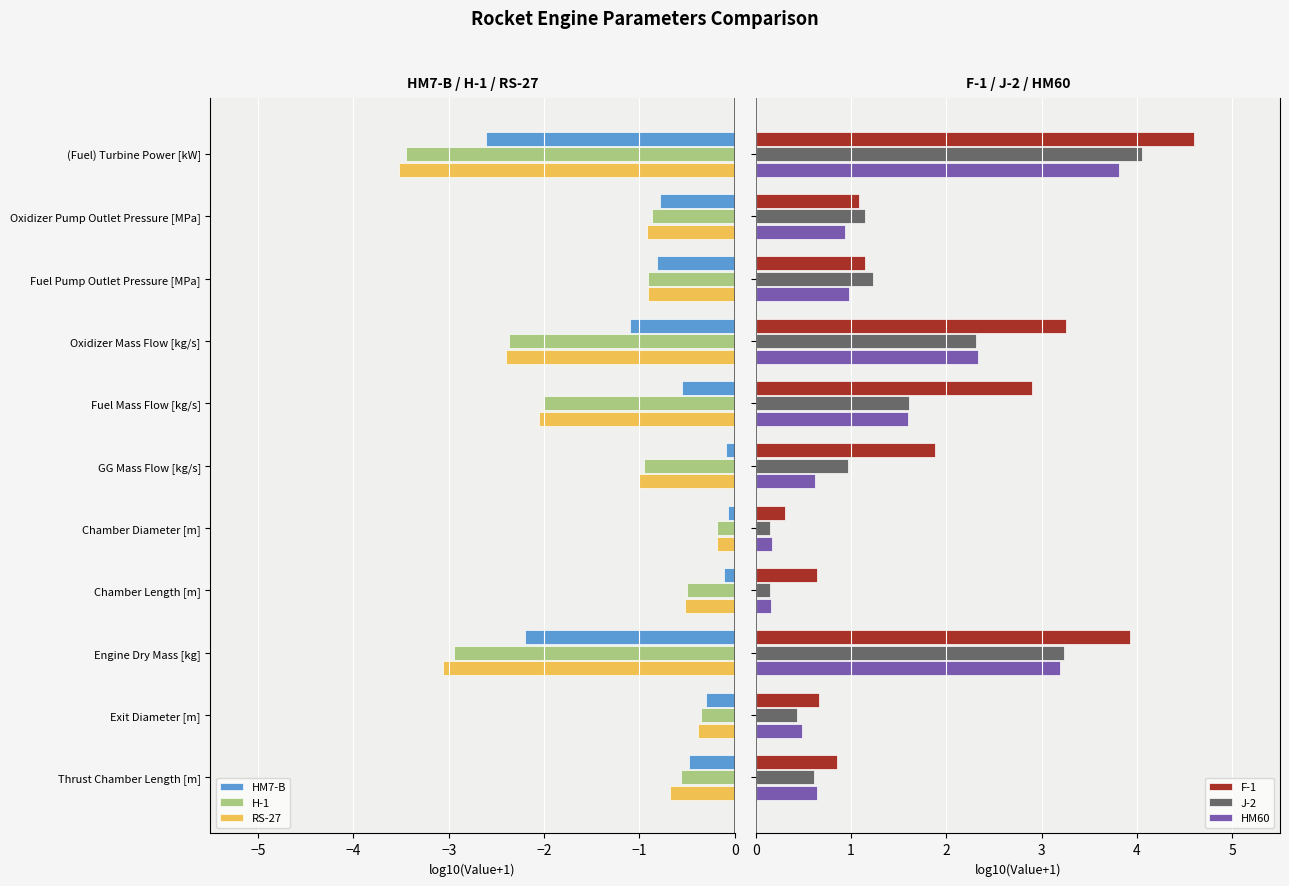

Reading left to right, what are all the values shown in this chart?

HM7-B: -0.5	-0.3	-2.2	-0.1	-0.1	-0.1	-0.6	-1.1	-0.8	-0.8	-2.6
H-1: -0.6	-0.4	-2.9	-0.5	-0.2	-0.9	-2.0	-2.4	-0.9	-0.9	-3.5
RS-27: -0.7	-0.4	-3.1	-0.5	-0.2	-1.0	-2.1	-2.4	-0.9	-0.9	-3.5
F-1: 0.9	0.7	3.9	0.6	0.3	1.9	2.9	3.3	1.1	1.1	4.6
J-2: 0.6	0.4	3.2	0.2	0.2	1.0	1.6	2.3	1.2	1.1	4.0
HM60: 0.6	0.5	3.2	0.2	0.2	0.6	1.6	2.3	1.0	0.9	3.8